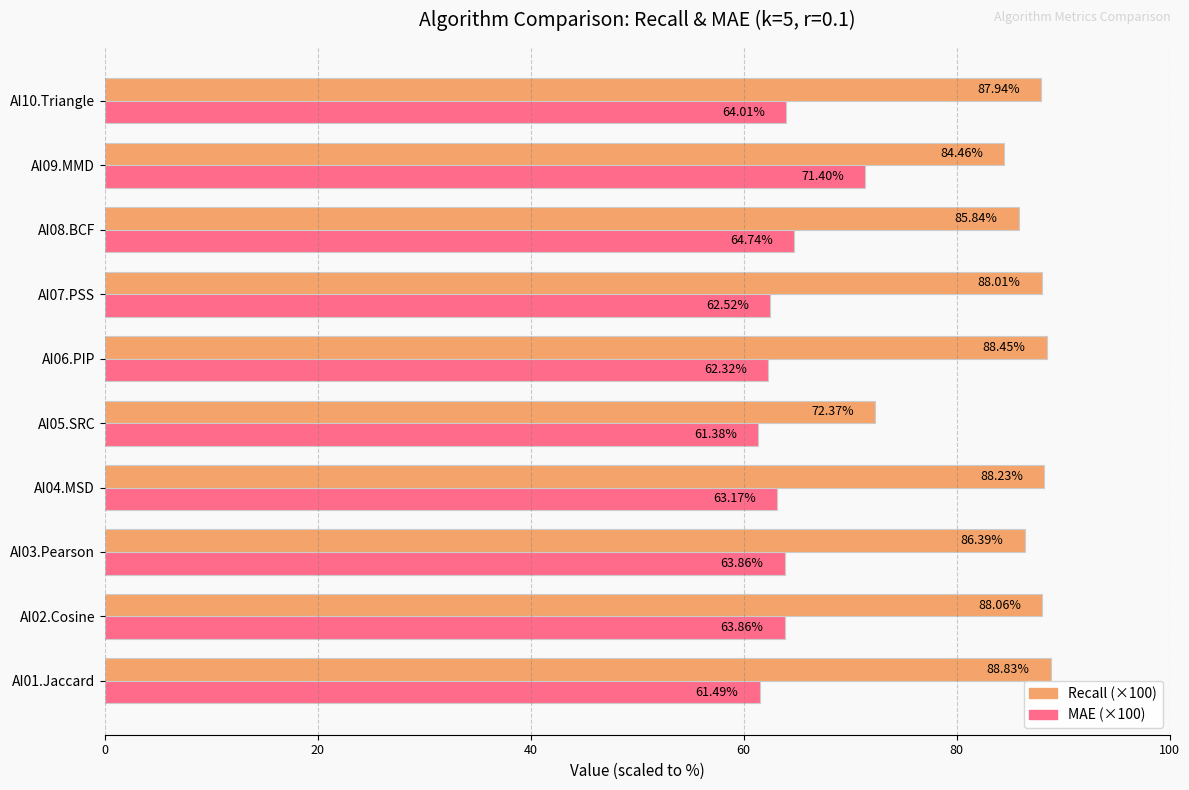

What is the total value across all series at AI01.Jaccard?

150.3